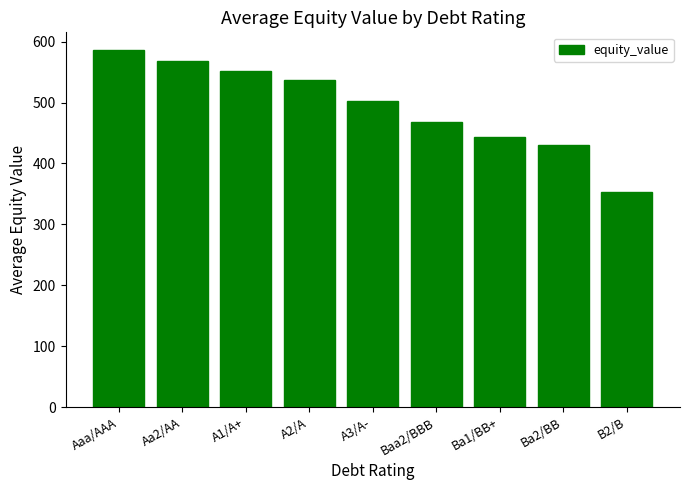

Rank the categories by value from lowest to highest.

B2/B, Ba2/BB, Ba1/BB+, Baa2/BBB, A3/A-, A2/A, A1/A+, Aa2/AA, Aaa/AAA